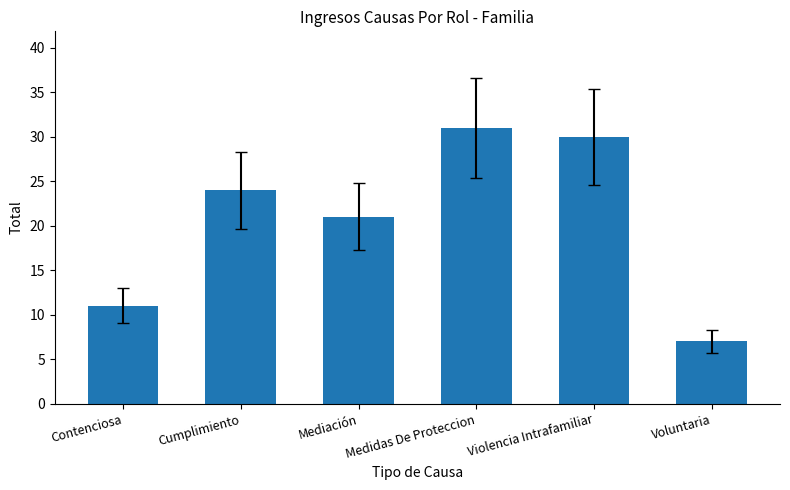

True or false: the data shows 31 at Medidas De Proteccion.

True